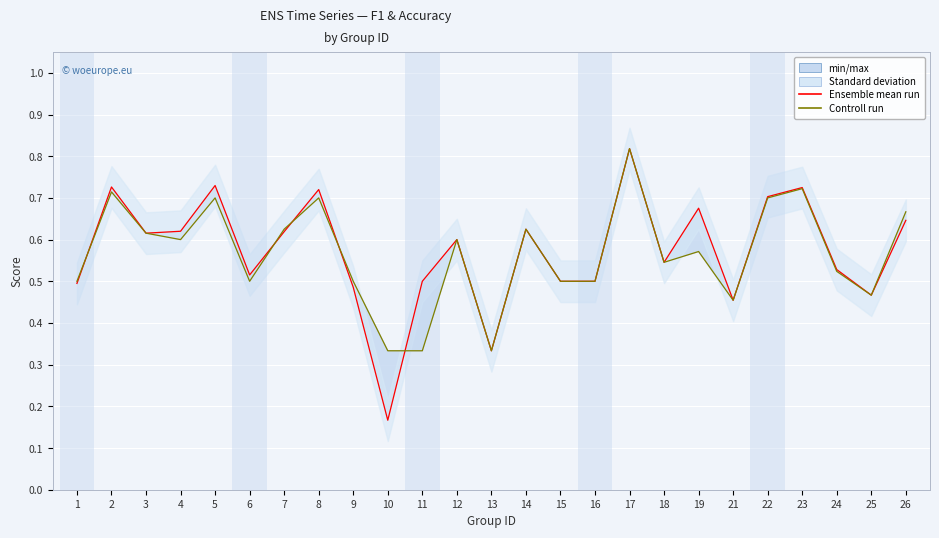

Is it true that Ensemble mean run (f1) equals 0.3 at 2?

False